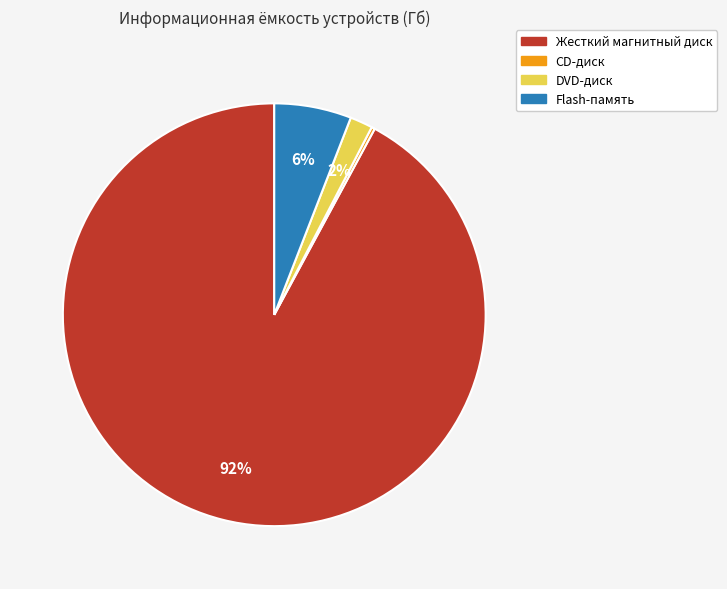

To the nearest percent, what is the difference between the largest and smallest slice percentages?

92%